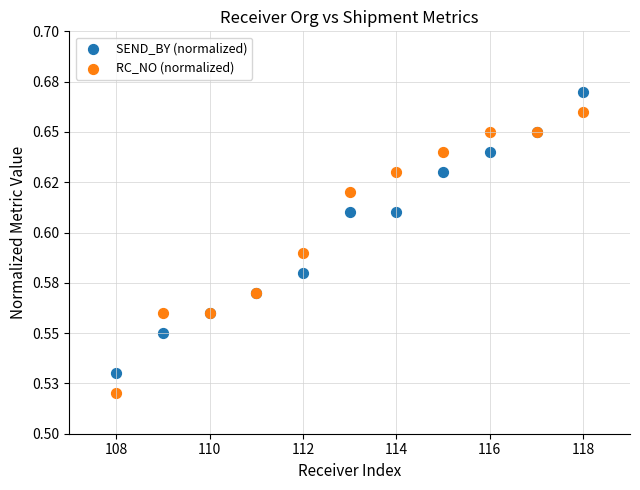

What are all the series names shown in the legend?

SEND_BY (normalized), RC_NO (normalized)